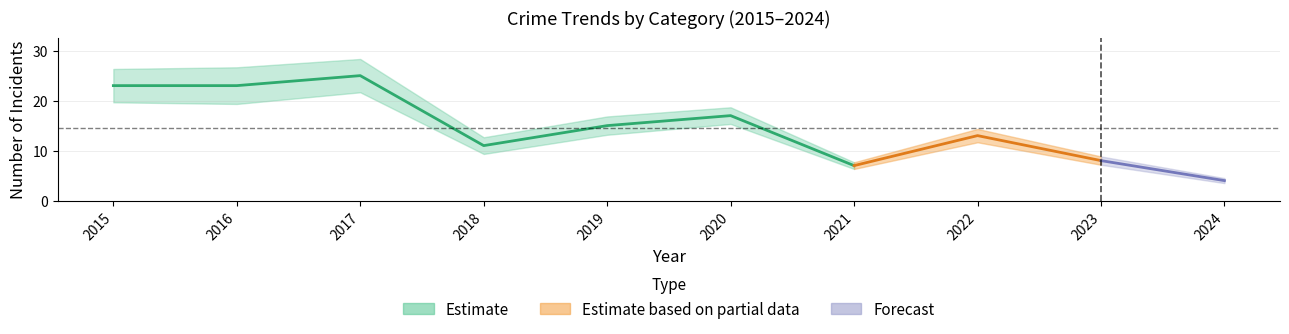

True or false: Aggravated Battery and Total cross at least once.

False